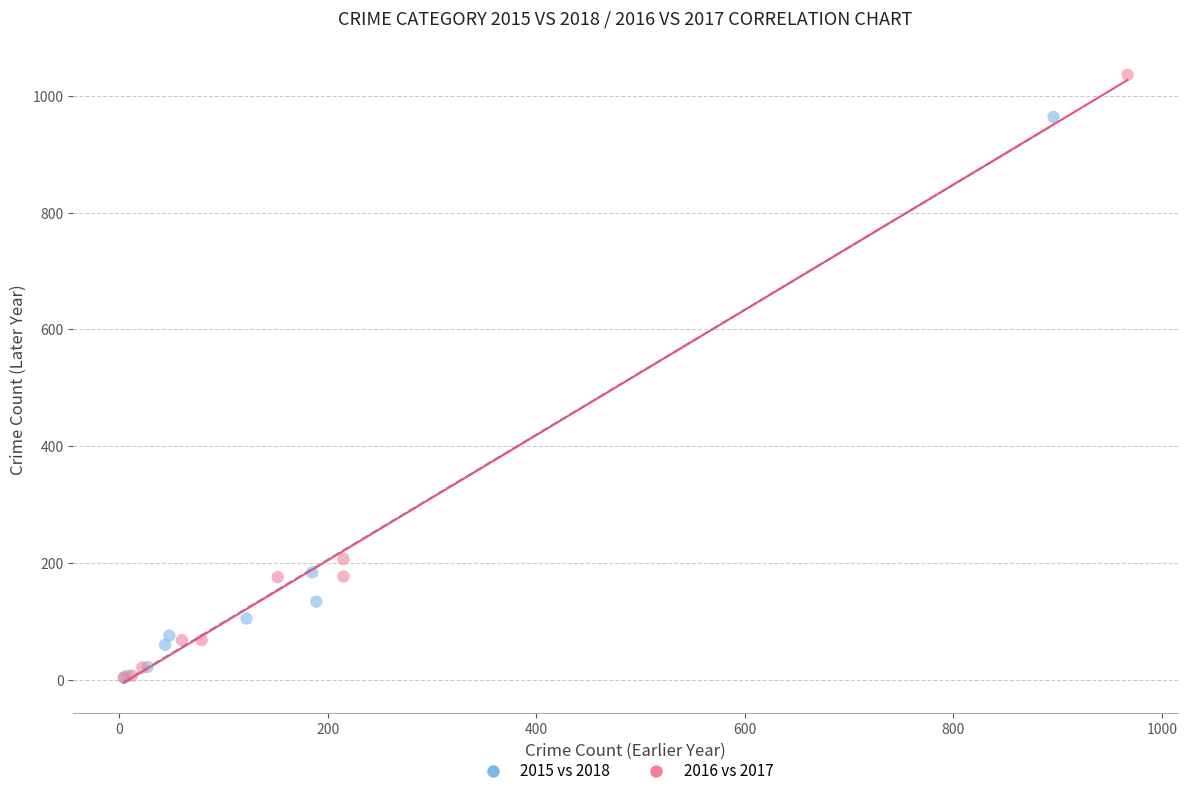

Which series has the largest Y range (max minus min)?

2016 vs 2017